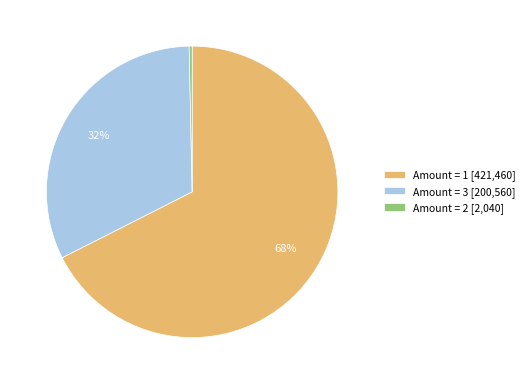

Is it true that Amount = 3 [200,560] is 22% of the pie?

False